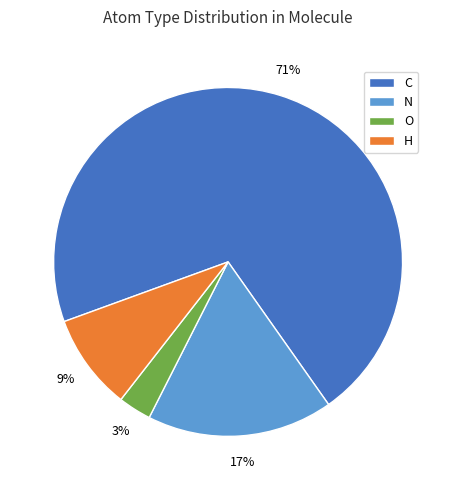

Is it true that N is 5% of the pie?

False